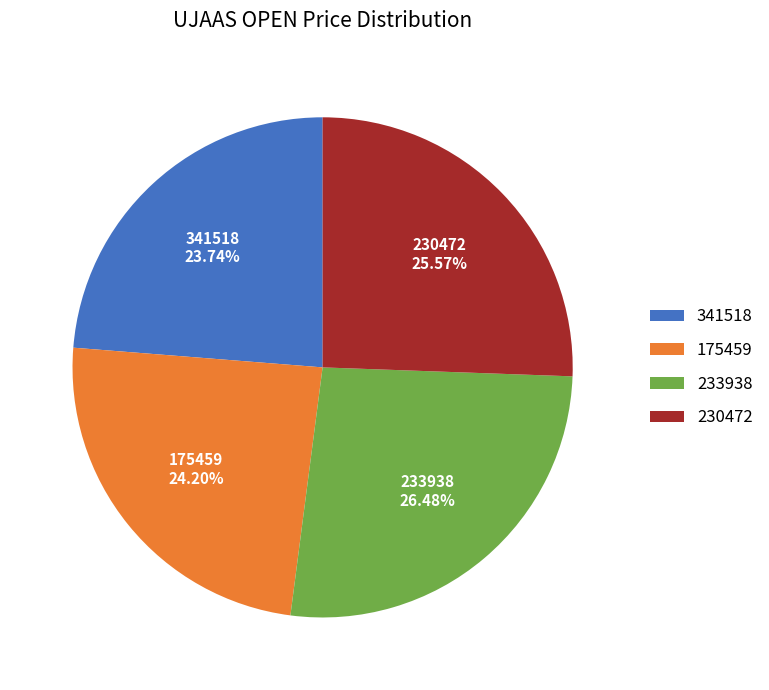

The 230472 slice represents 33% of the pie. True or false?

False